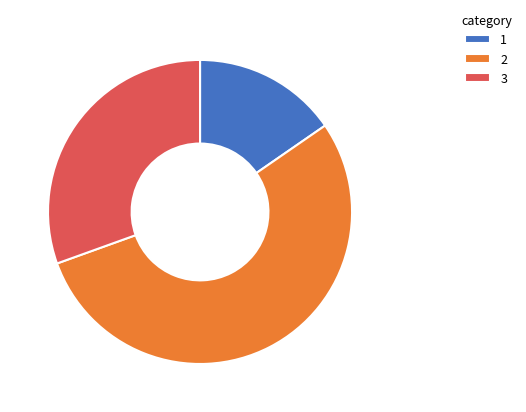

Approximately how many times larger is the value at 1 compared to 3?

0.5